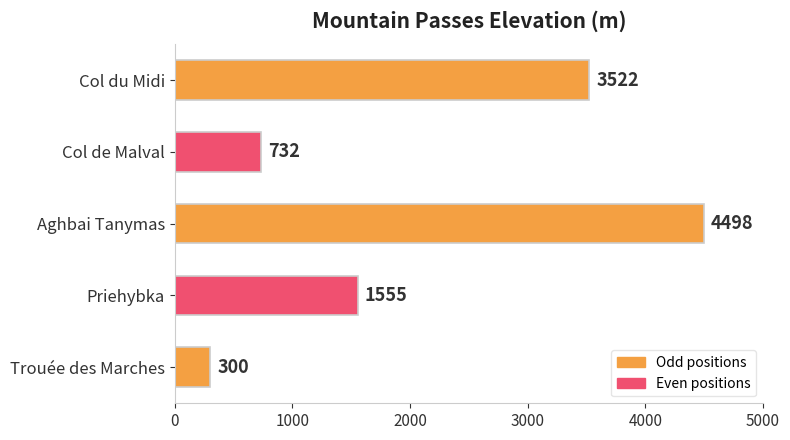

Reading bottom to top, extract all data points from this chart.

Trouée des Marches=300	Priehybka=1555	Aghbai Tanymas=4498	Col de Malval=732	Col du Midi=3522